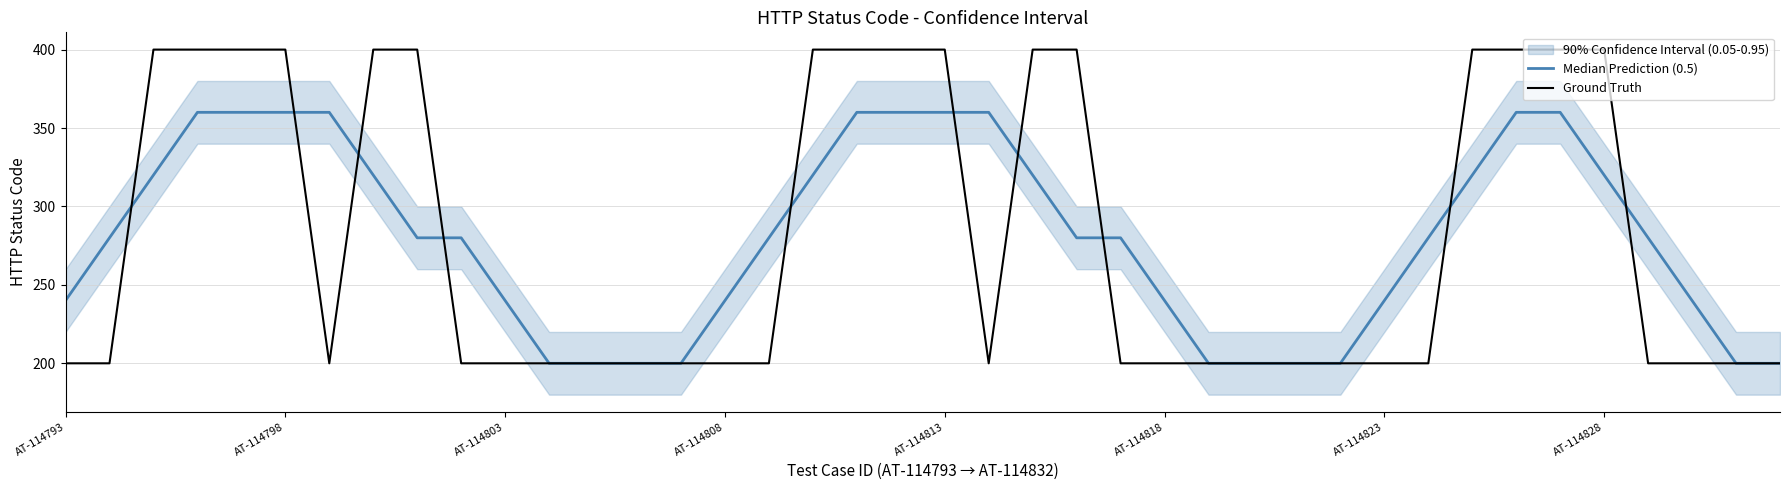

What is the minimum value for Ground Truth?

200